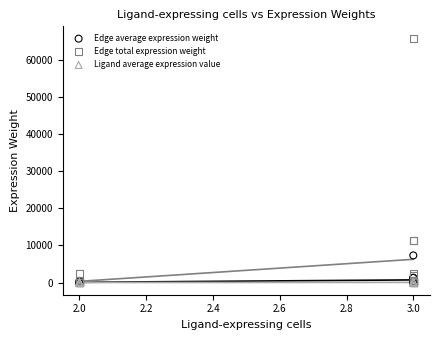

What are all the series names shown in the legend?

Edge average expression weight, Edge total expression weight, Ligand average expression value